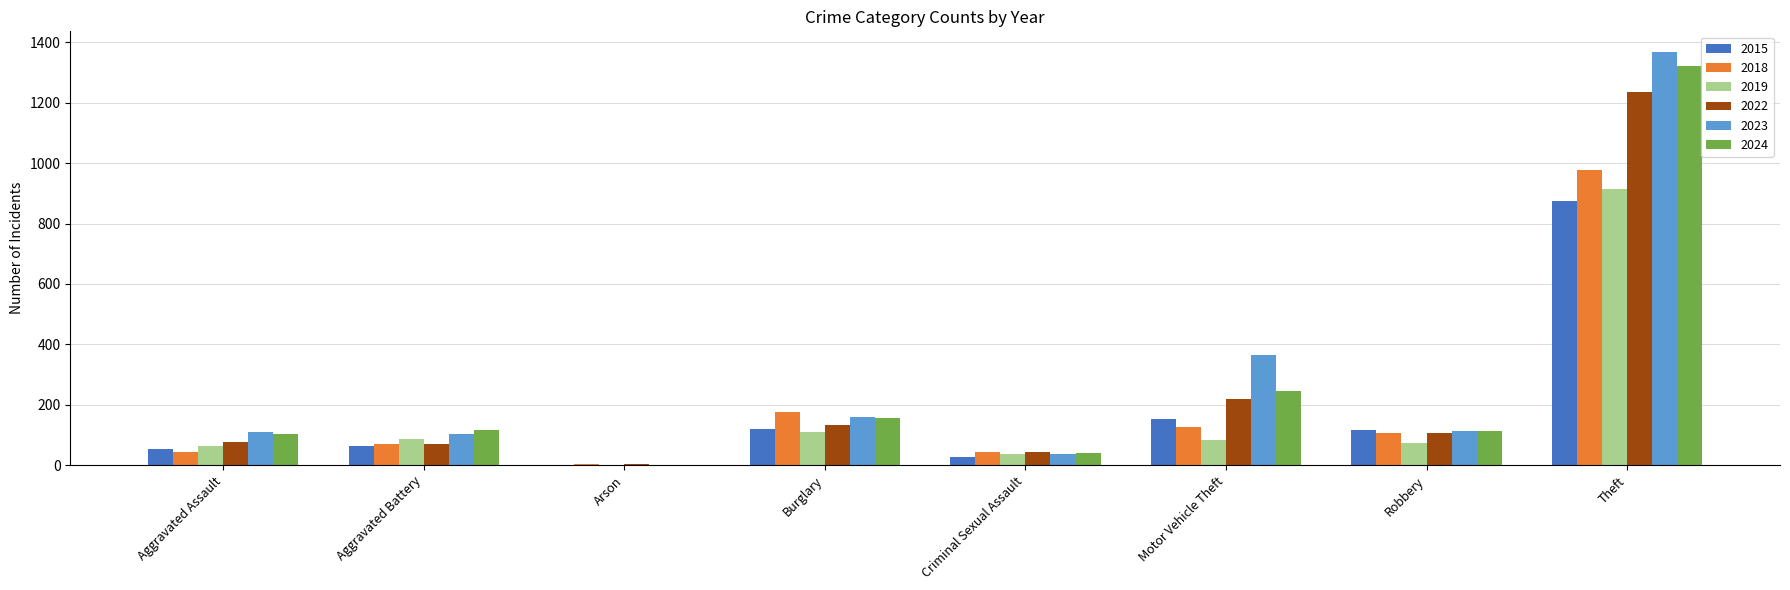

What is the highest value of the 2022 series?

1235